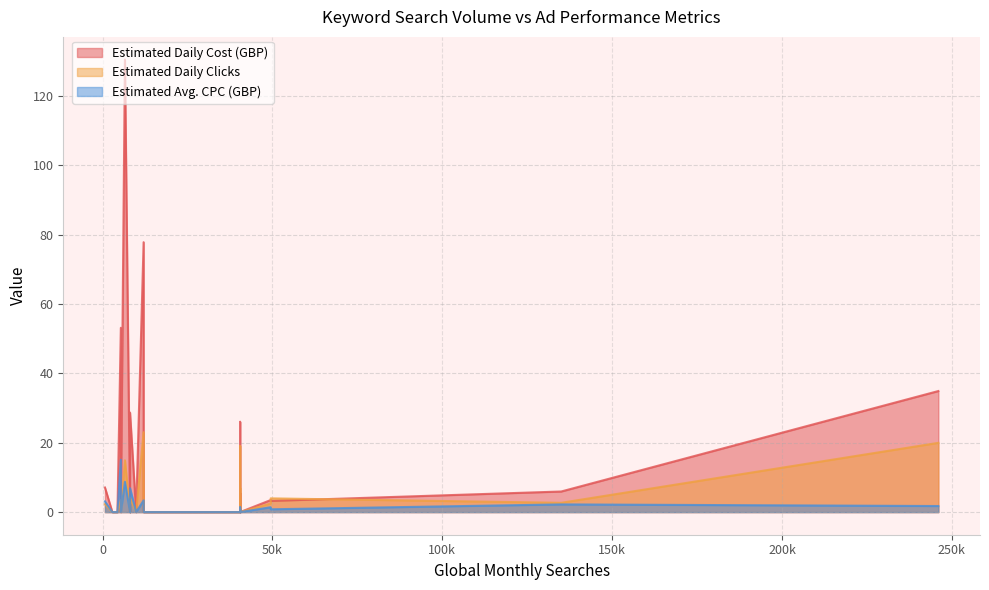

At which category is the sum across all series the highest?

9